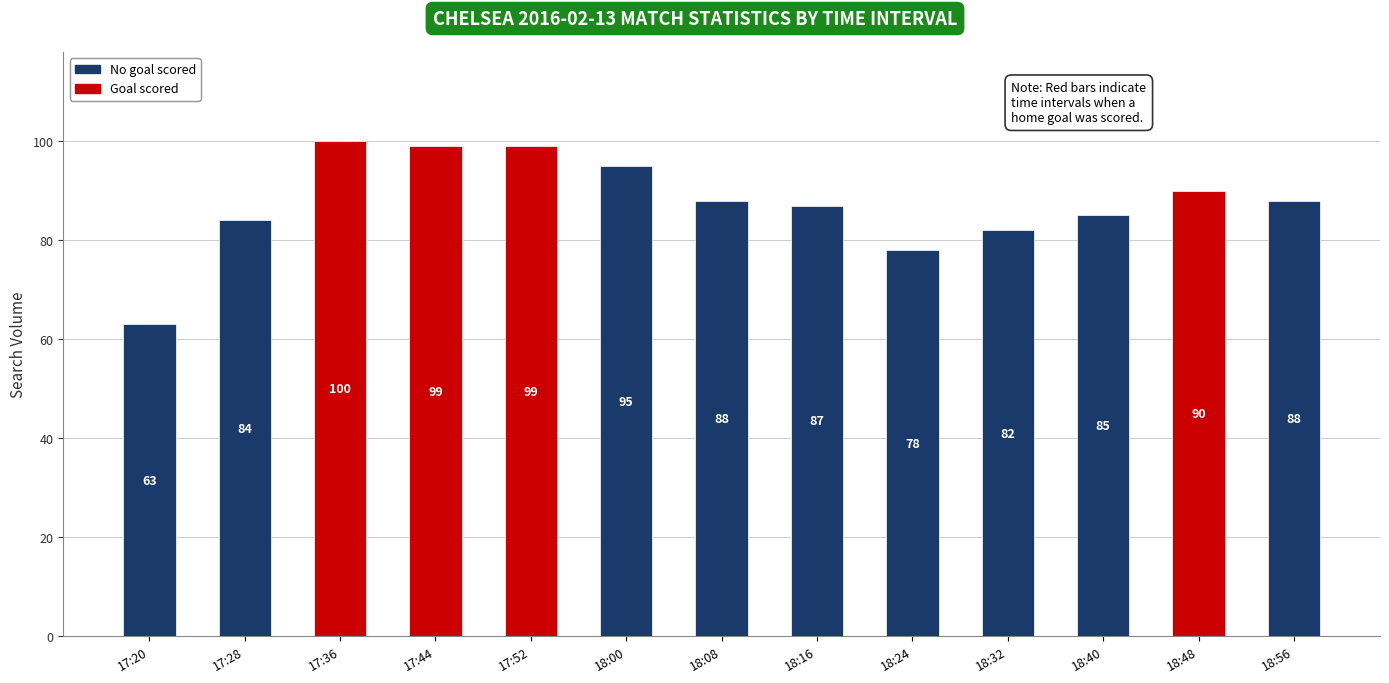

How many categories are shown in the chart?

13